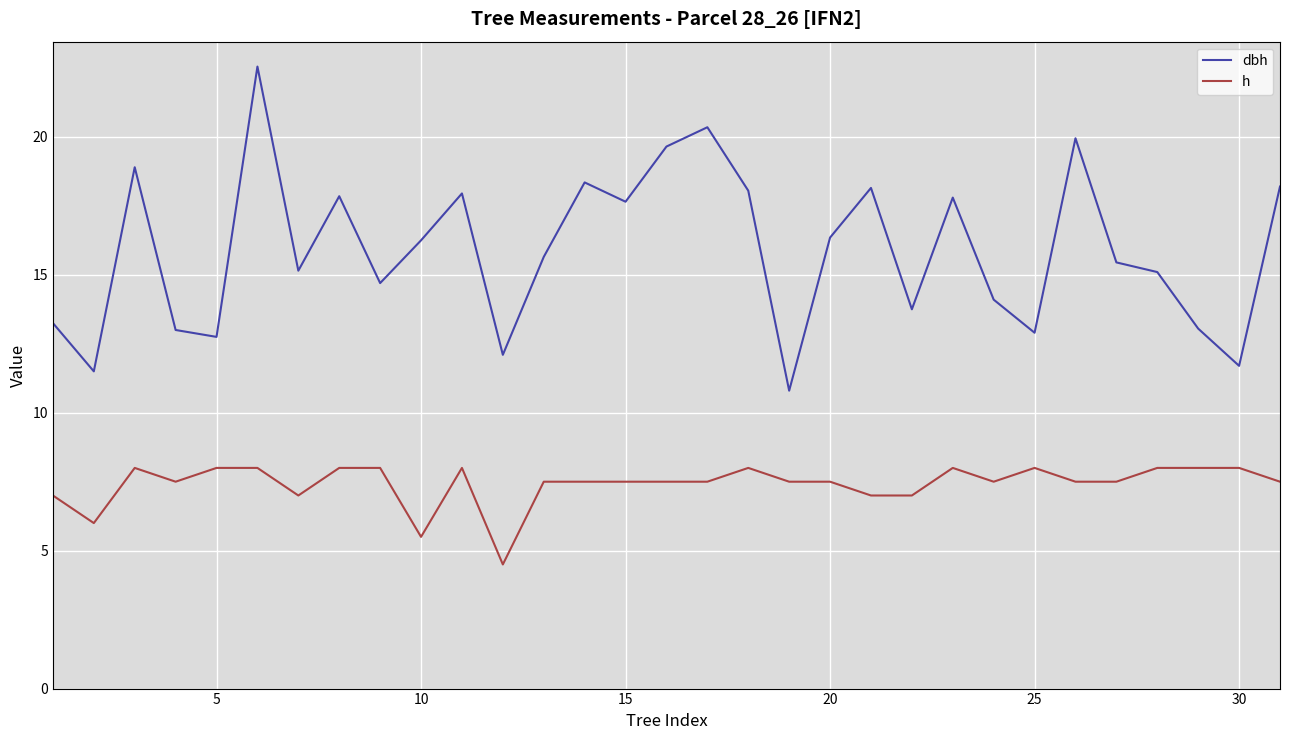

Which series has the widest spread of values?

dbh